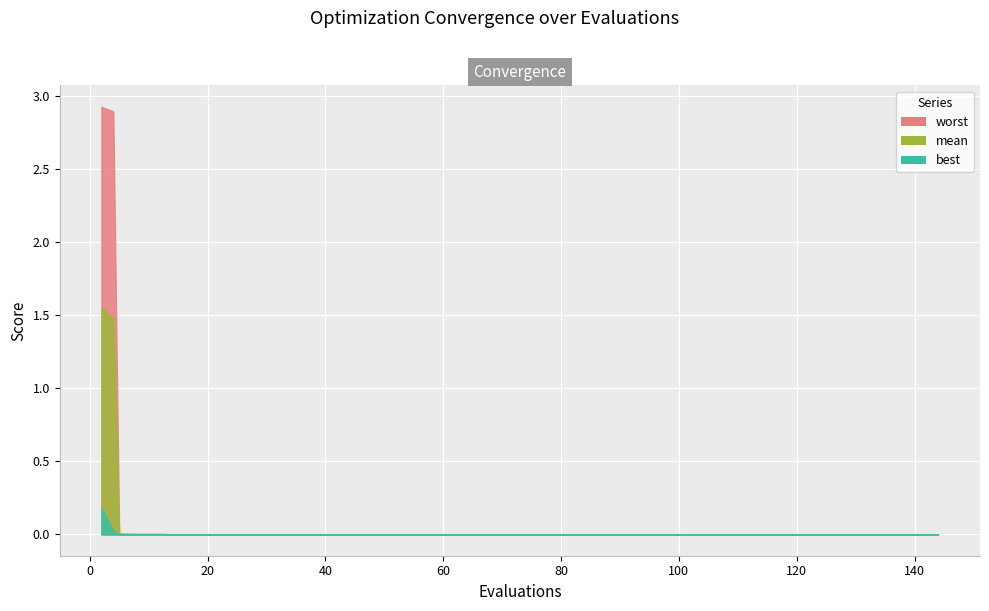

At 22, list the series in order from smallest to largest.

best, mean, worst